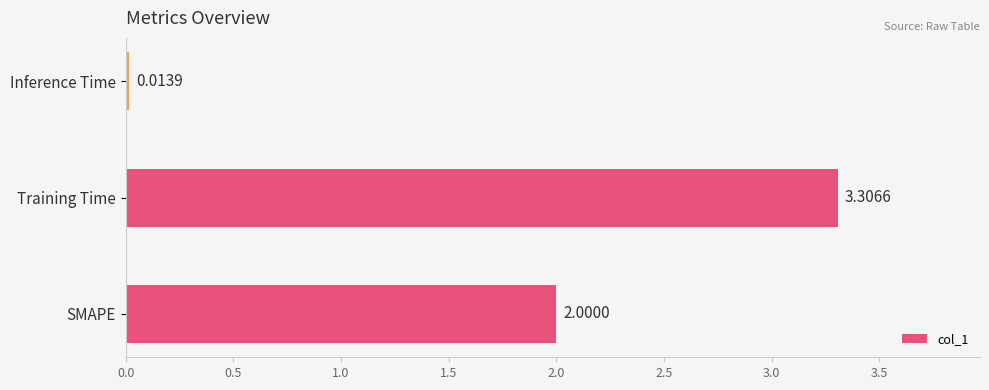

At which label is the value closest to 1?

Inference Time